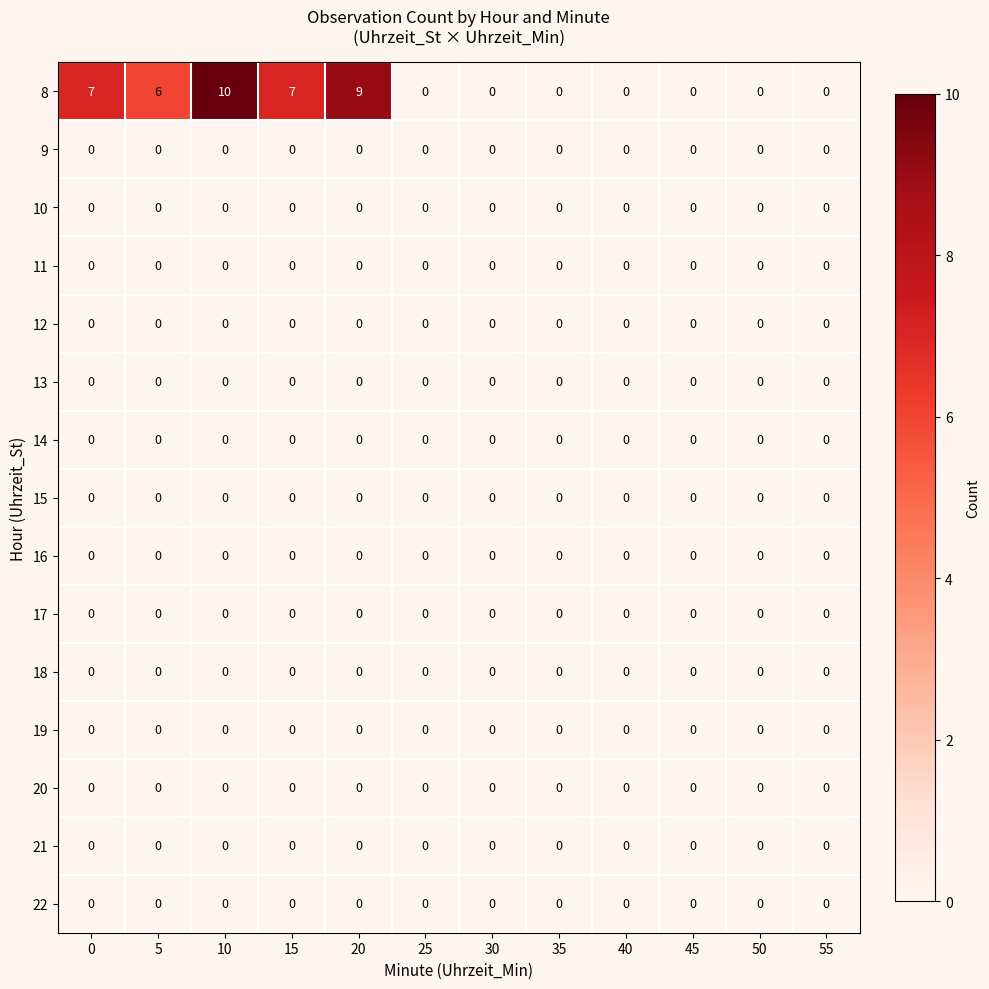

Between 20 and 40, which series saw the biggest shift?

8